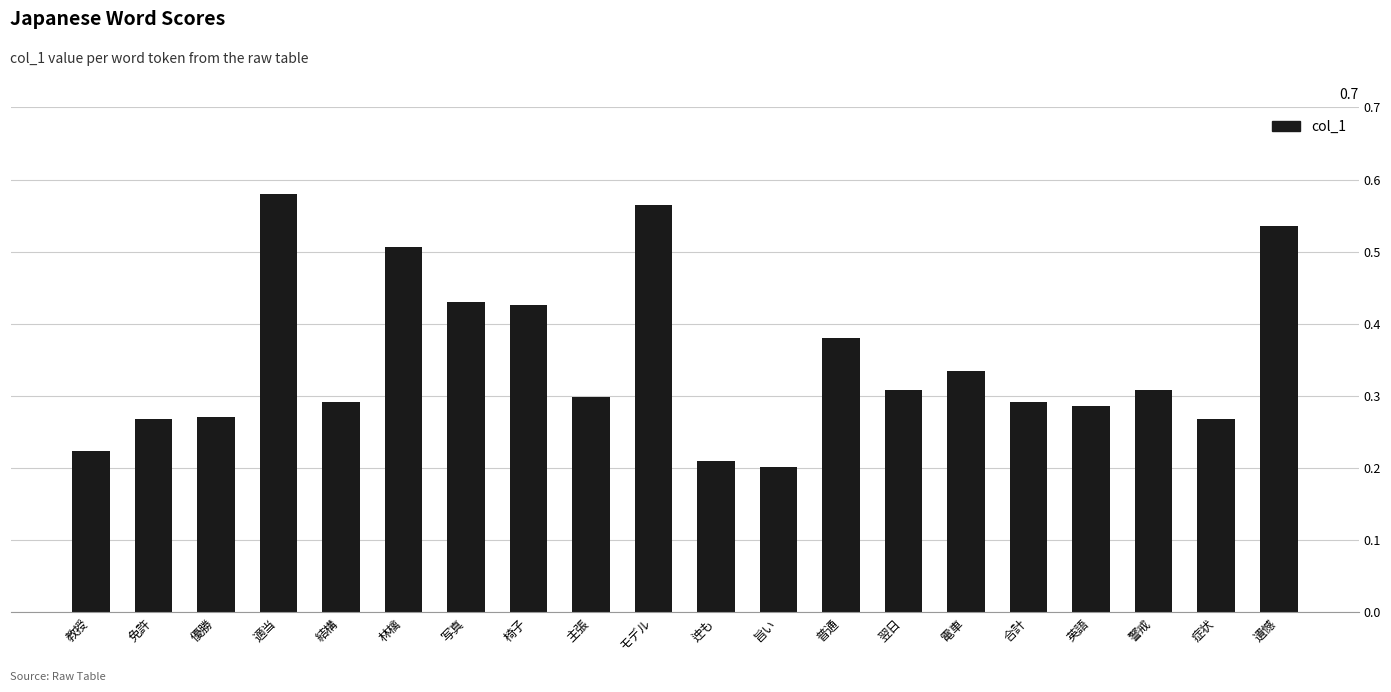

Which has a higher value, 遺憾 or 合計?

遺憾